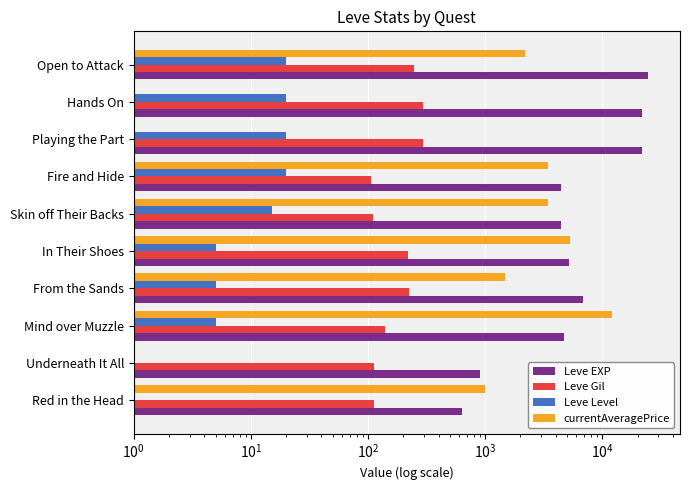

List the series in order of their peak value, lowest first.

Leve Level, Leve Gil, currentAveragePrice, Leve EXP